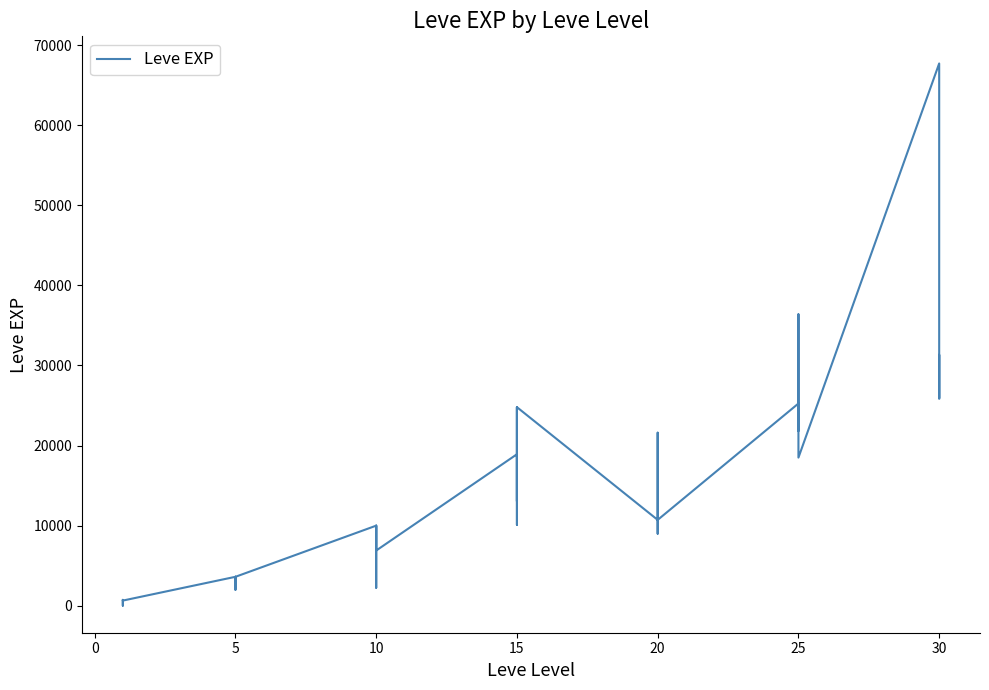

What is the sum of the values at 15 and 5?

13700